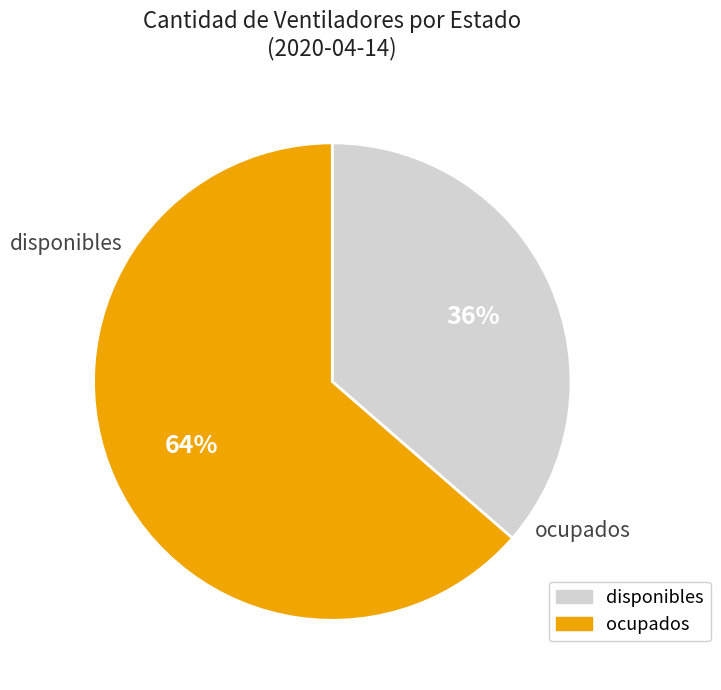

To the nearest percent, what portion does disponibles represent?

36%